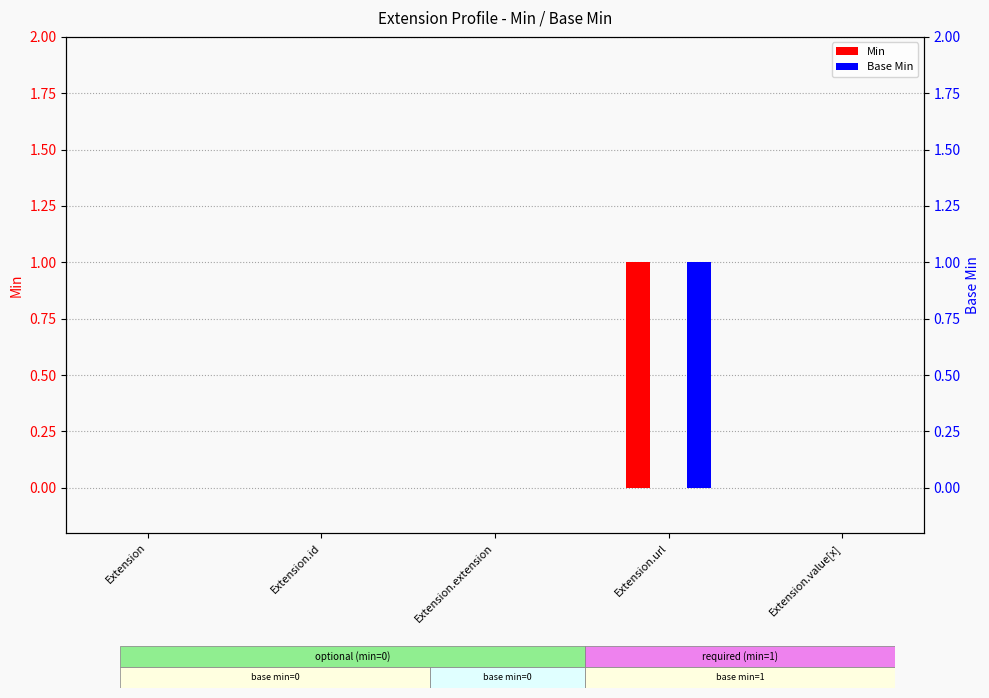

Which series has the widest spread of values?

Min